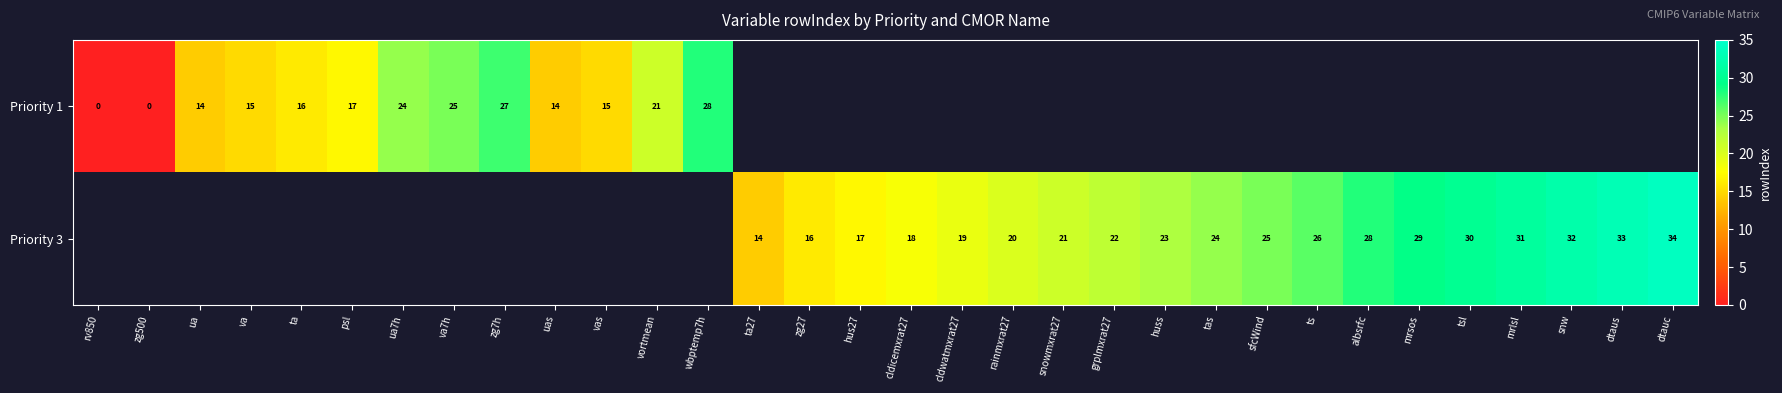

Is the value of Priority 3 at mrlsl greater than the value of Priority 1 at ts?

No